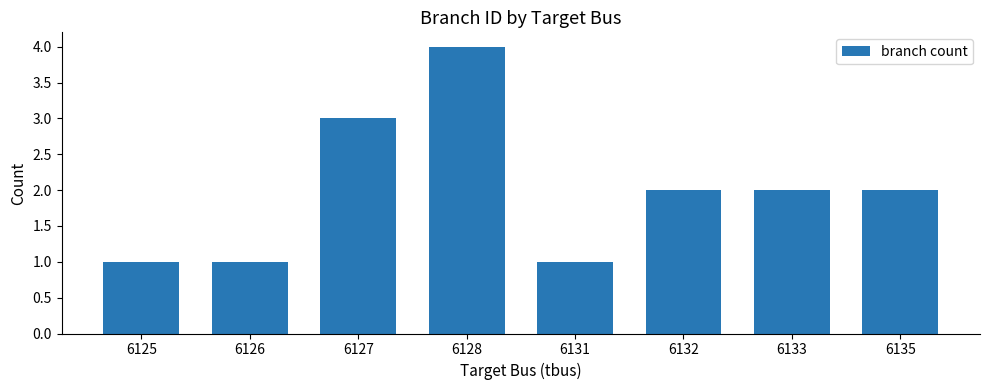

How many distinct data groups are displayed?

1